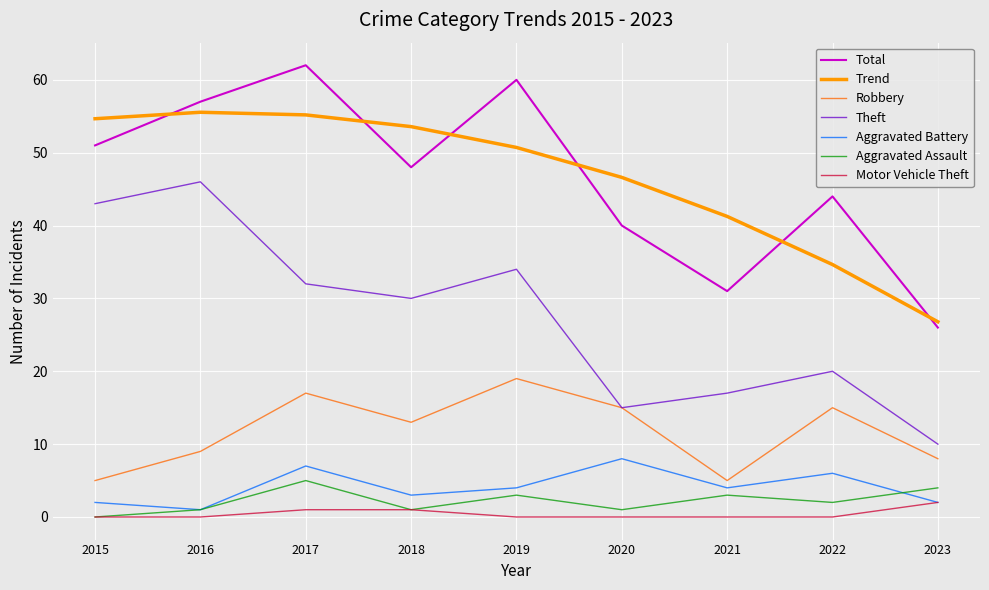

At which category is the sum across all series the highest?

2017